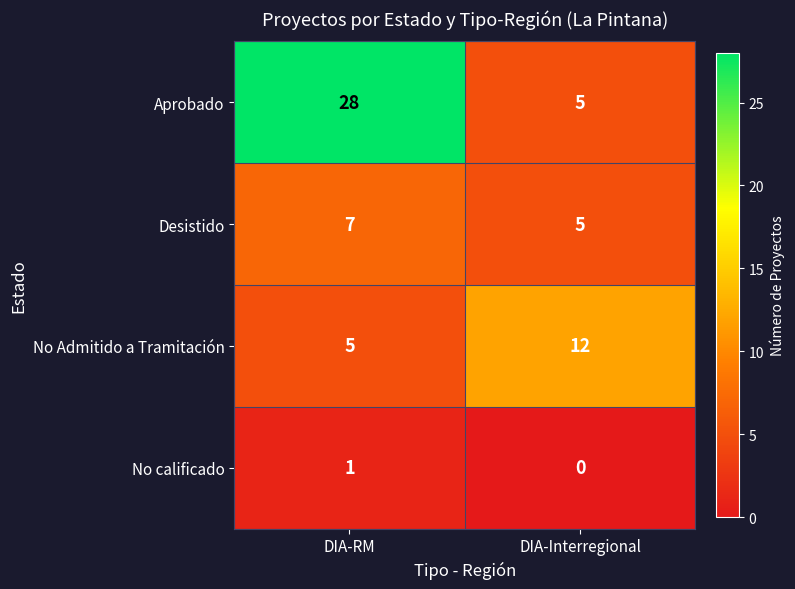

Reading left to right, extract all data points from this chart.

Aprobado: DIA-RM=28	DIA-Interregional=5
Desistido: DIA-RM=7	DIA-Interregional=5
No Admitido a Tramitación: DIA-RM=5	DIA-Interregional=12
No calificado: DIA-RM=1	DIA-Interregional=0